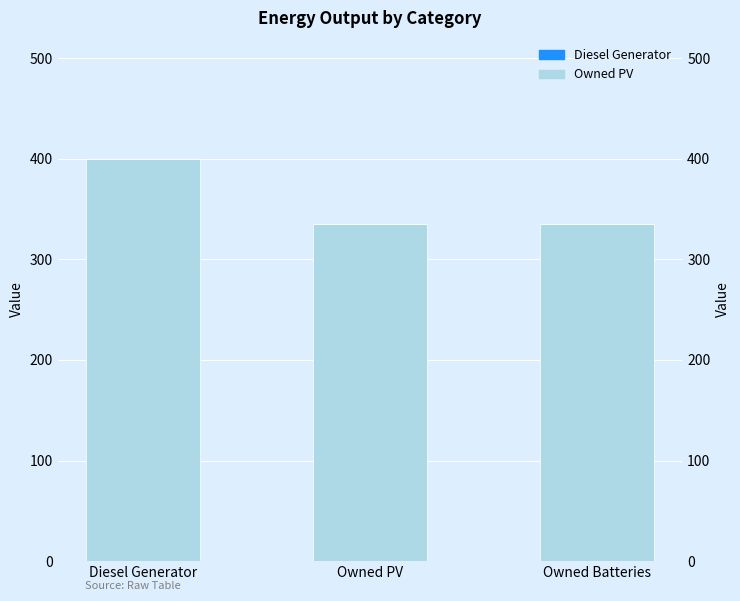

What is the label of the 1st bar from the right?

Owned Batteries